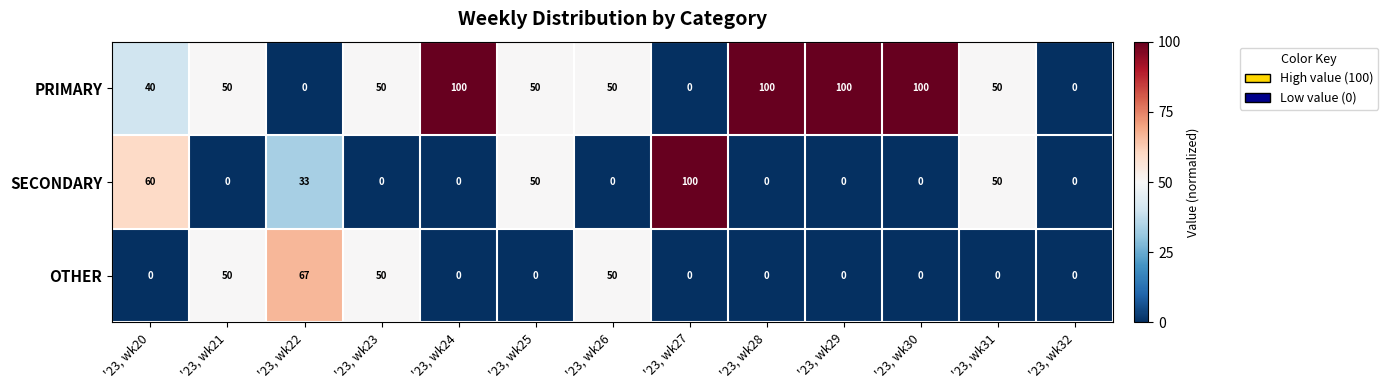

What is the difference between the maximum and minimum values in the OTHER series?

67